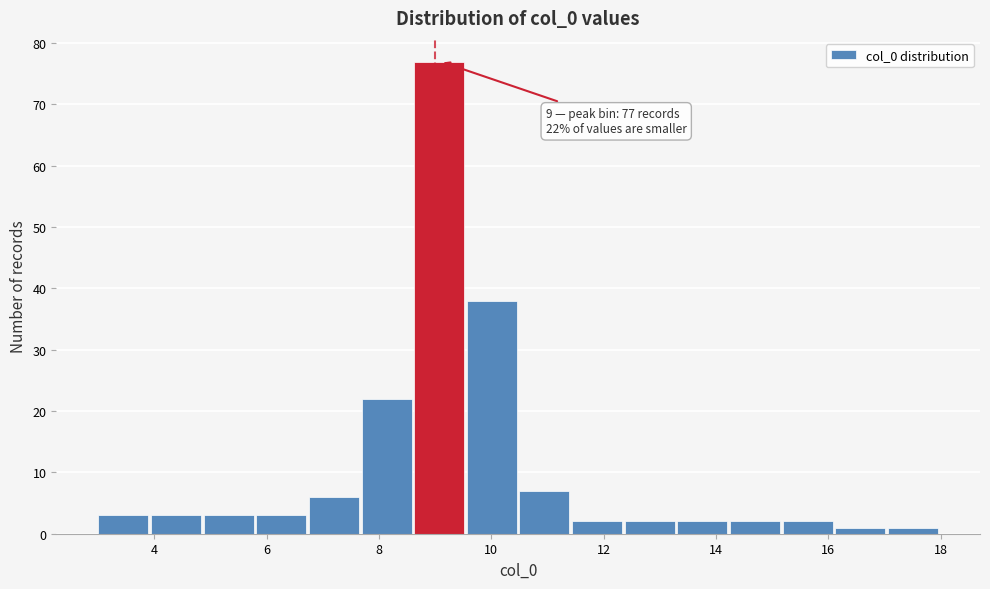

Over which range of the x-axis is the bar tallest?

8.6 to 9.6